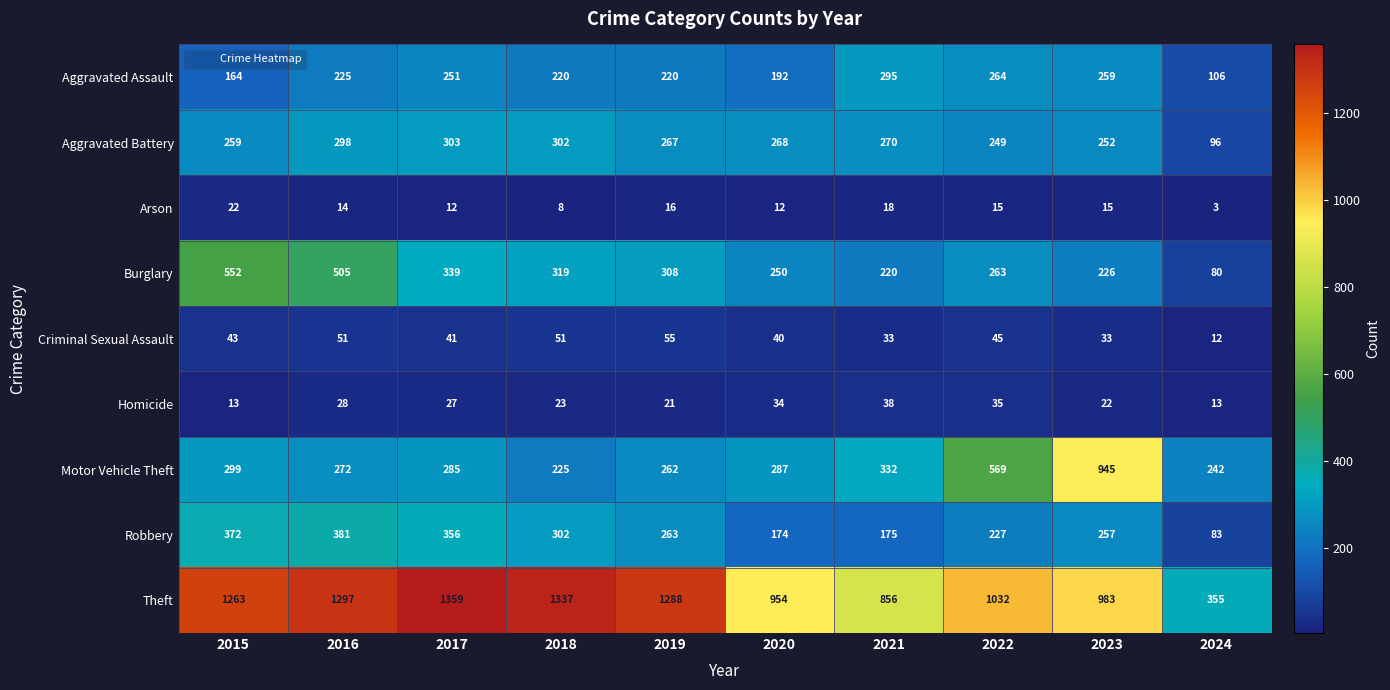

At how many categories does at least one series exceed 646?

9